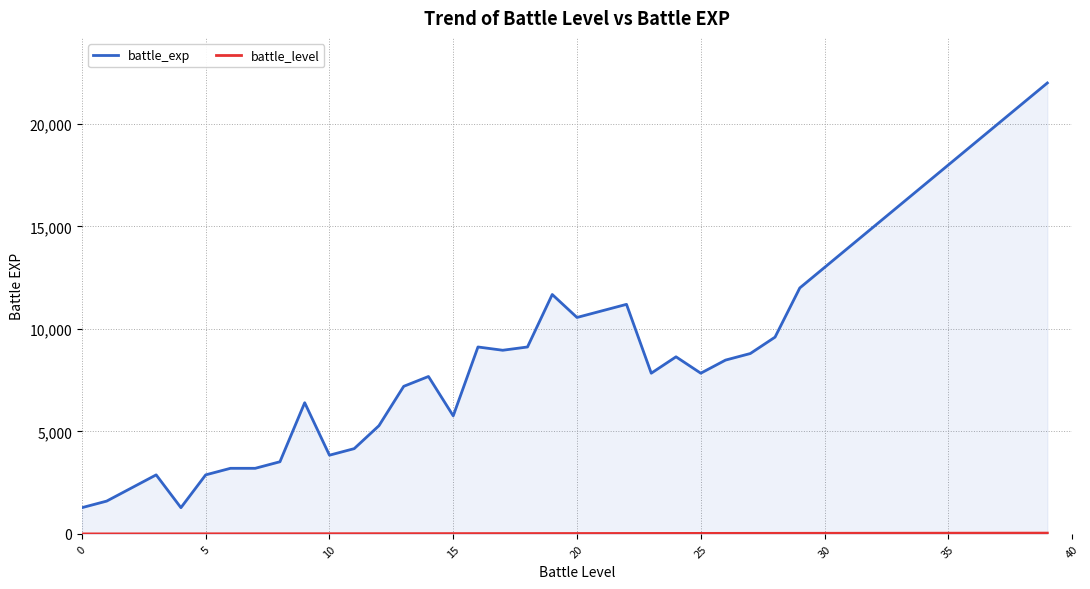

How many values in the battle_level series are below 20?

20